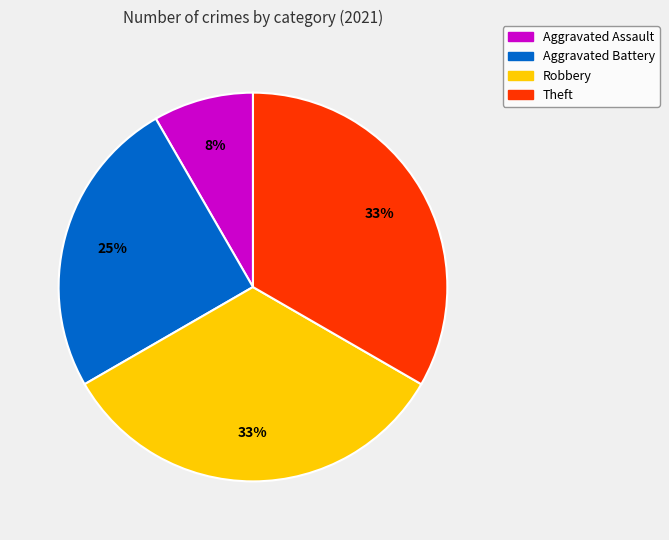

To the nearest percent, what portion does Theft represent?

33%